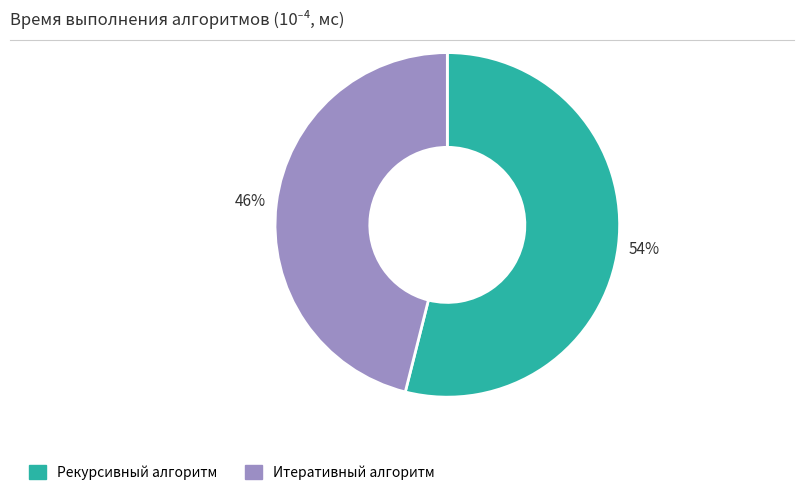

Which slice is the smallest?

Итеративный алгоритм